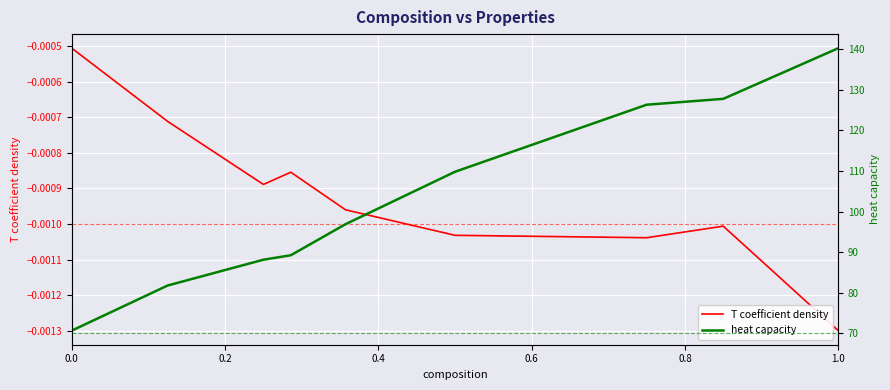

List the series in order of their peak value, lowest first.

T coefficient density, heat capacity